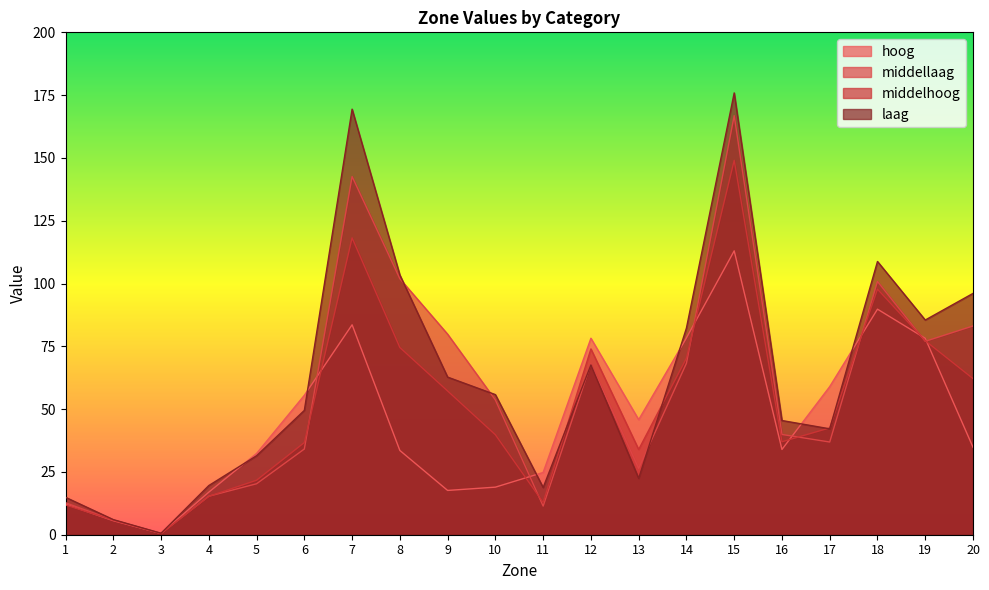

True or false: middellaag has a value of 22.4 at 4.

False